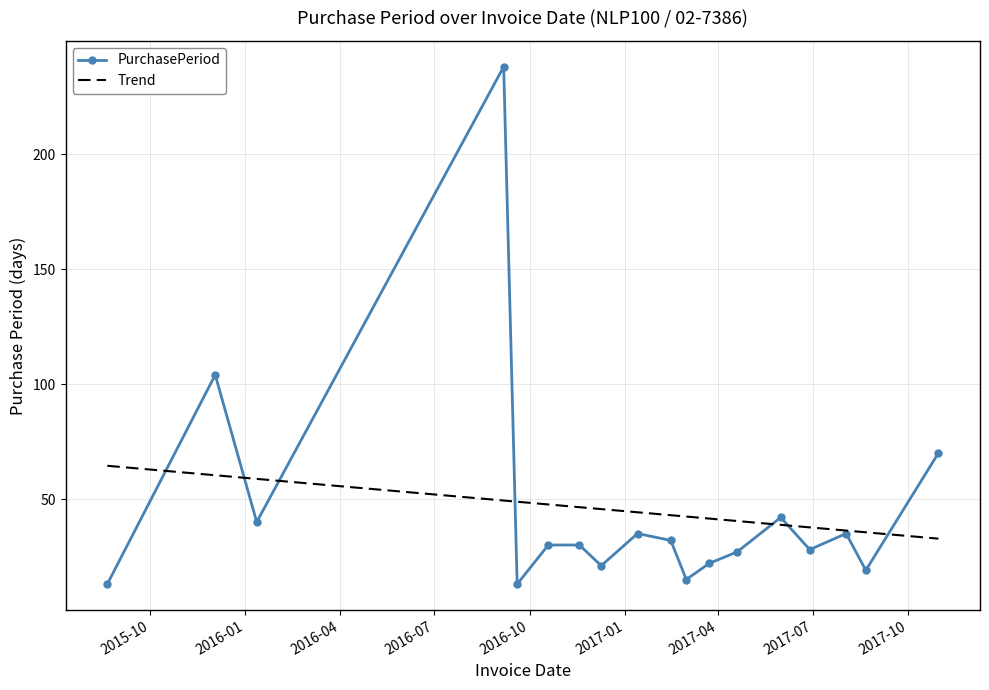

Is it true that the value at 2016-12-09 is 21?

True